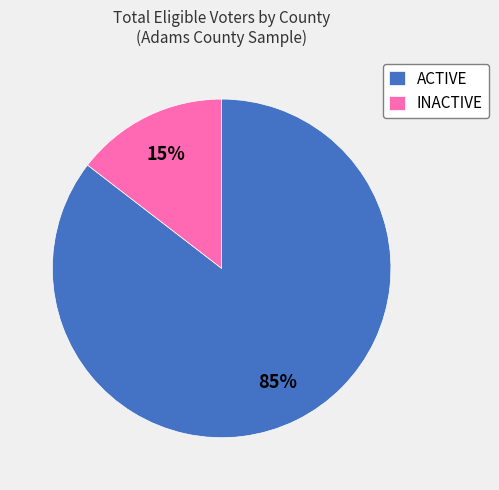

How many slices are in this pie chart?

2